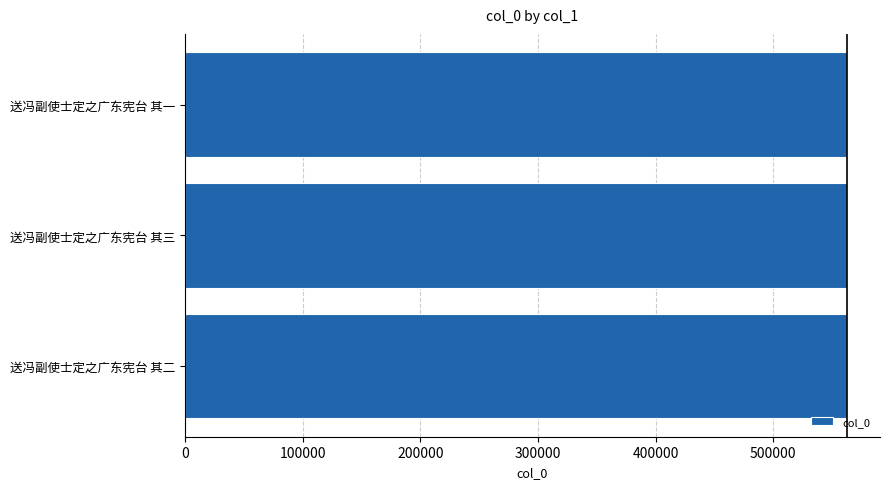

What is the sum of all values?

1687632